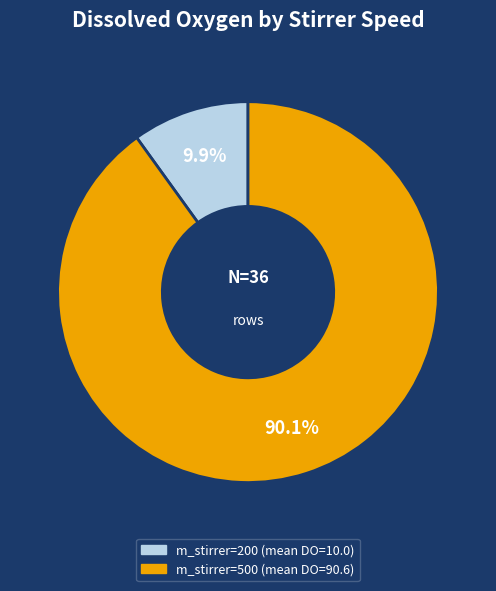

Is there a majority slice in this chart?

Yes